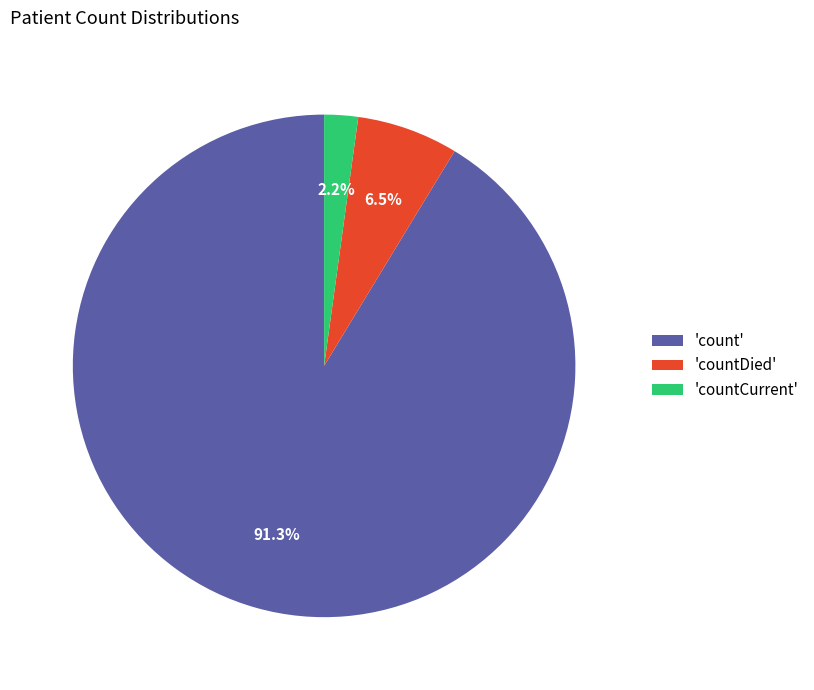

Which has a higher value, 'count' or 'countDied'?

'count'